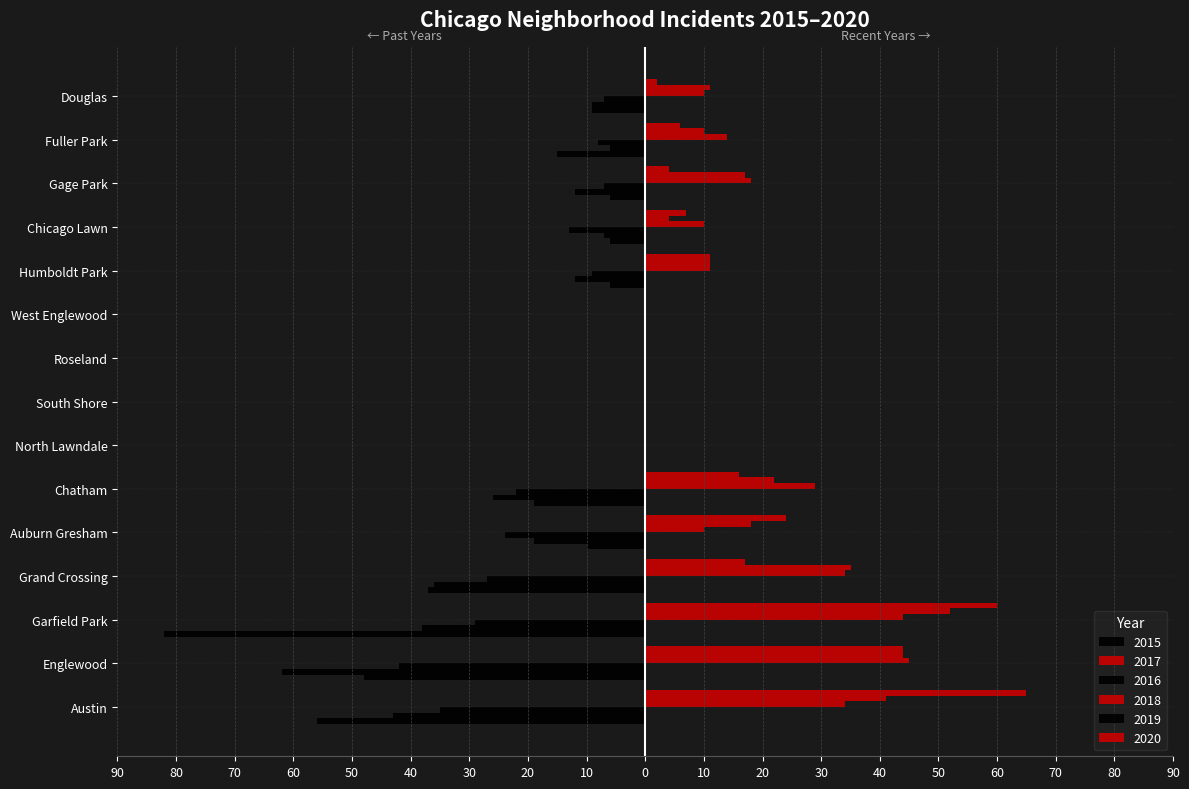

Does the chart contain stacked bars?

No